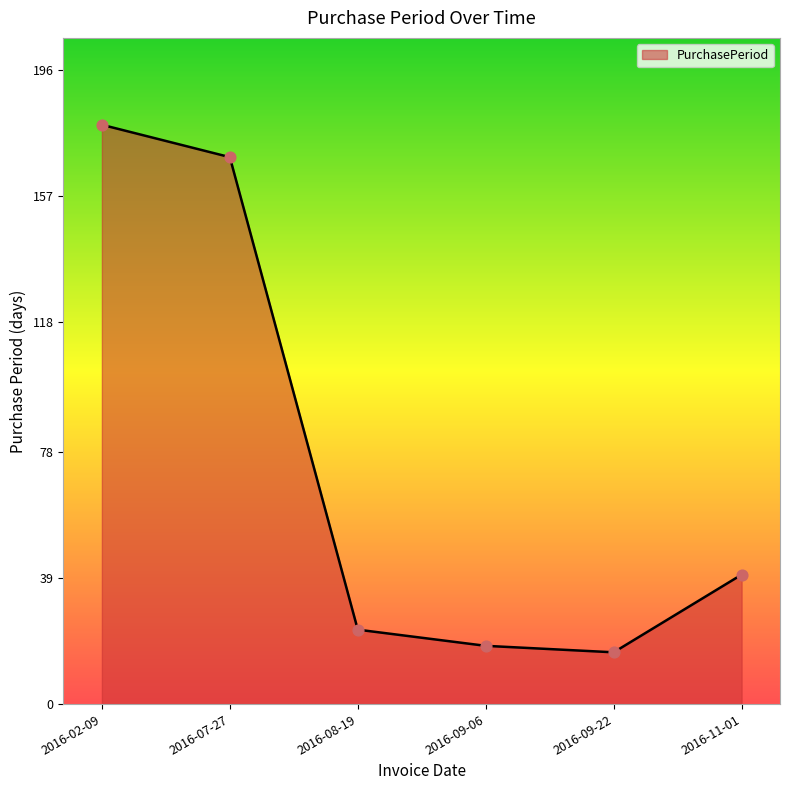

What is the change in value from 2016-09-06 to 2016-09-22?

-2